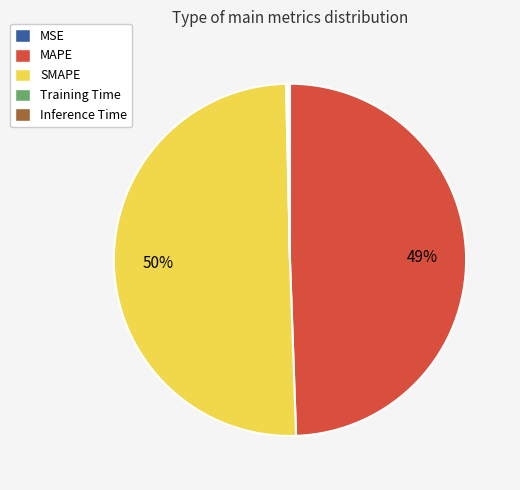

To the nearest percent, what is the average slice percentage?

20%